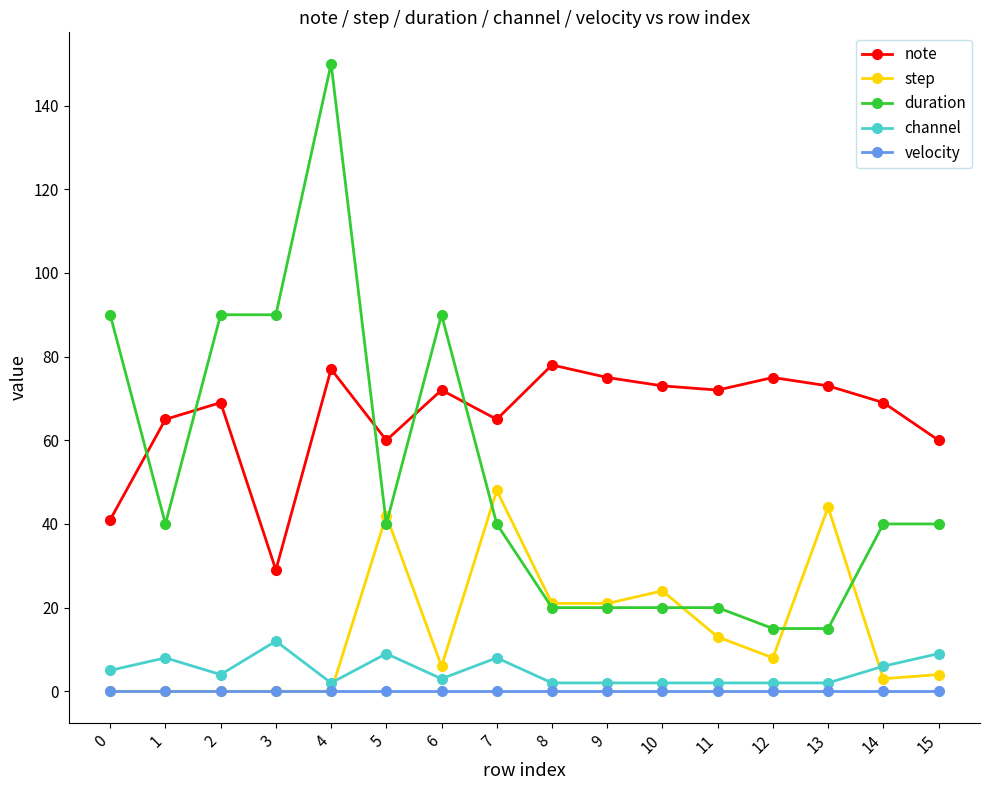

At how many categories does at least one series exceed 143?

1